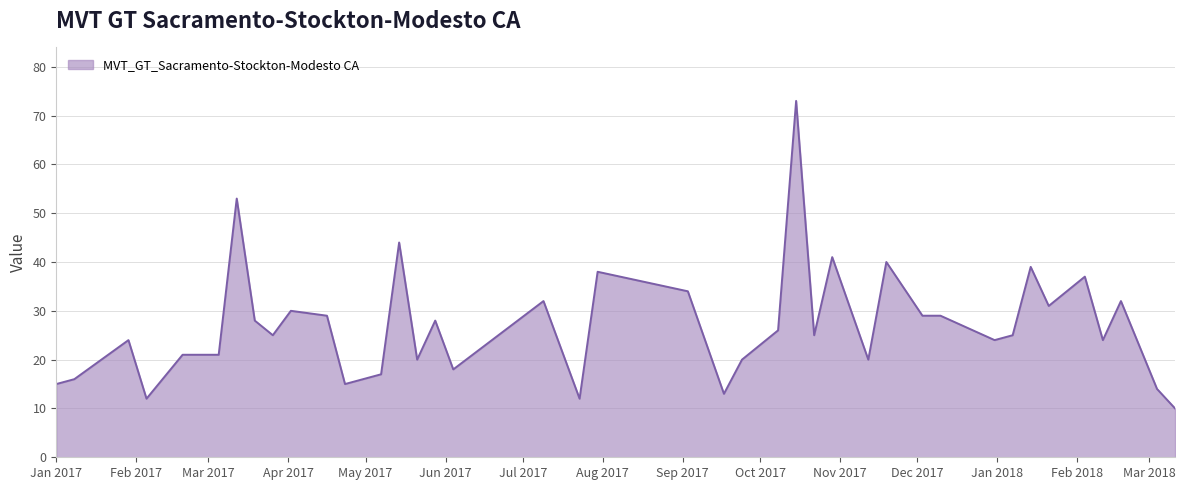

What is the minimum value shown in the chart?

10